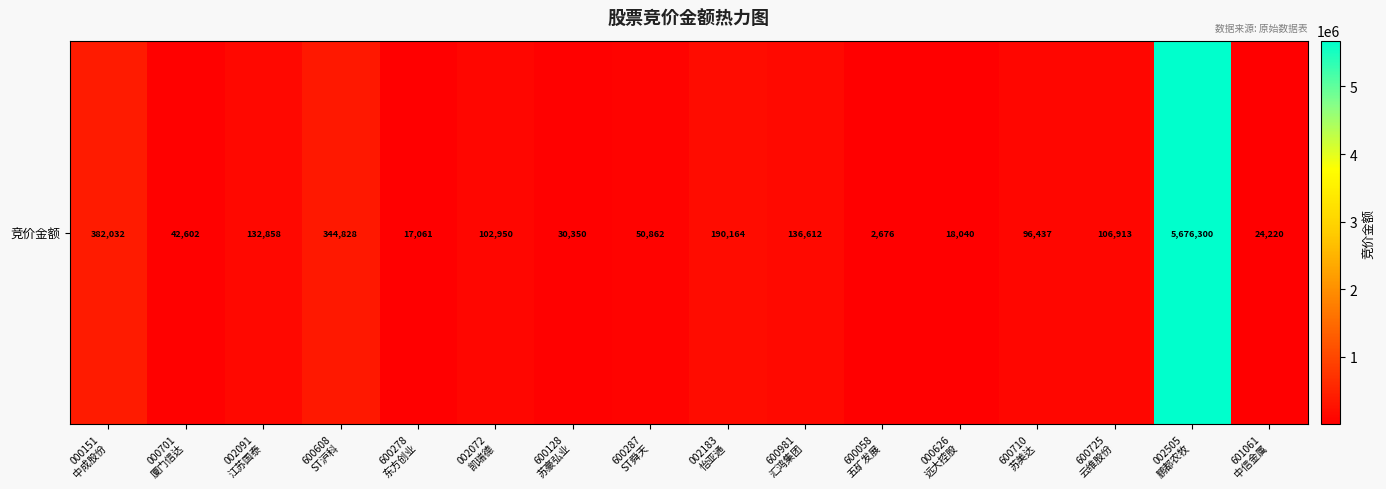

Rank the categories by value from lowest to highest.

600058
五矿发展, 600278
东方创业, 000626
远大控股, 601061
中信金属, 600128
苏豪弘业, 000701
厦门信达, 600287
ST舜天, 600710
苏美达, 002072
凯瑞德, 600725
云维股份, 002091
江苏国泰, 600981
汇鸿集团, 002183
怡亚通, 600608
ST沪科, 000151
中成股份, 002505
鹏都农牧